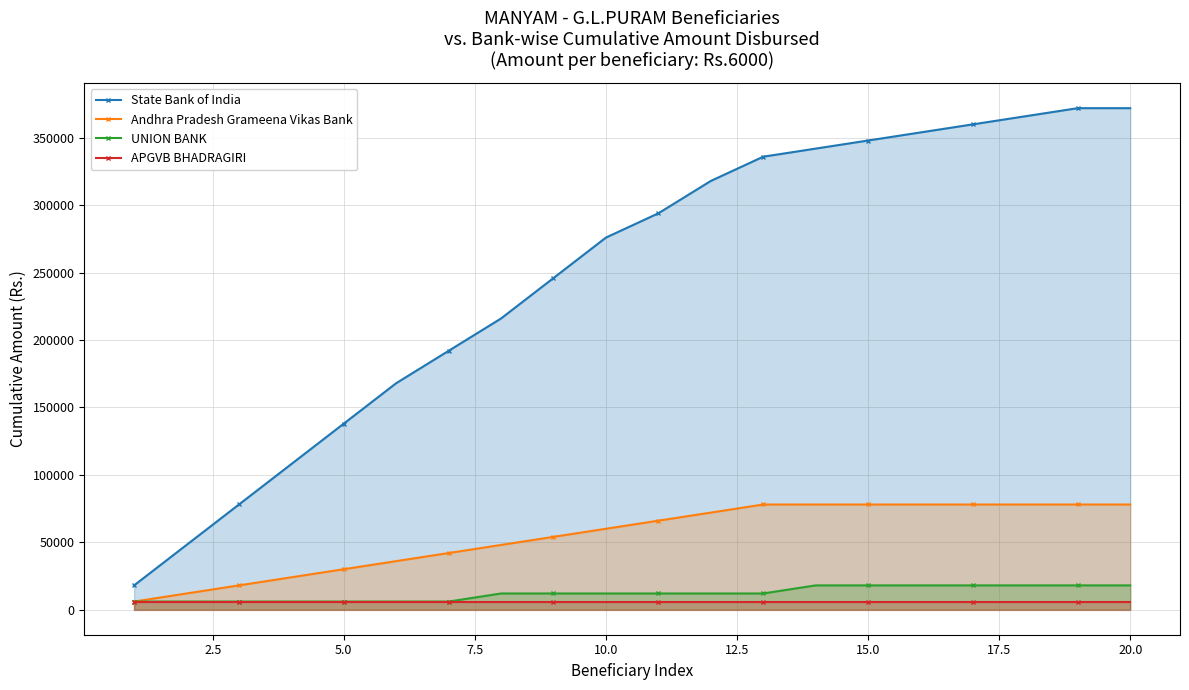

True or false: UNION BANK and State Bank of India cross at least once.

False